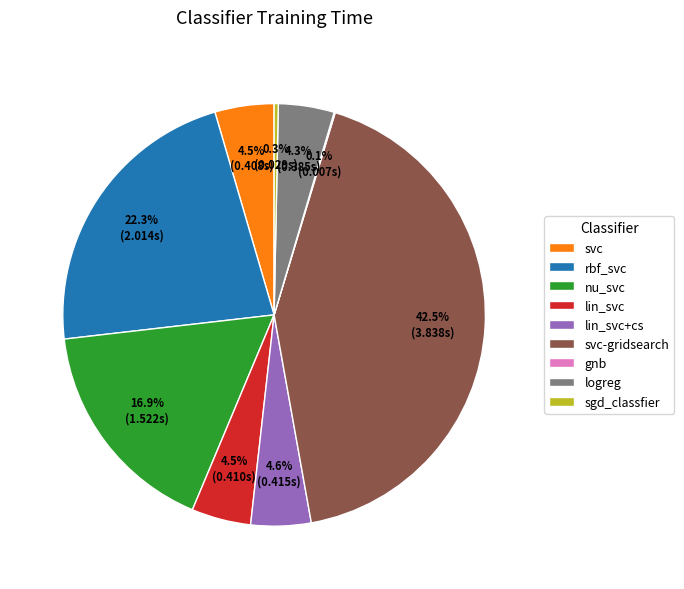

Which category has the biggest portion of the pie?

svc-gridsearch